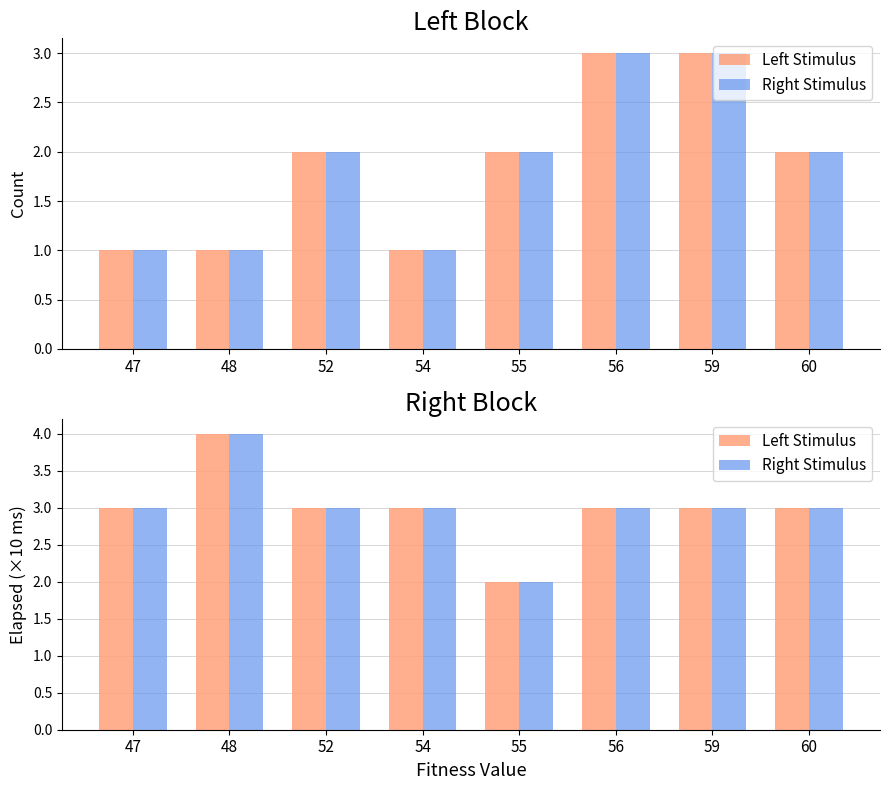

What value does the Right Stimulus series have at 47?

3